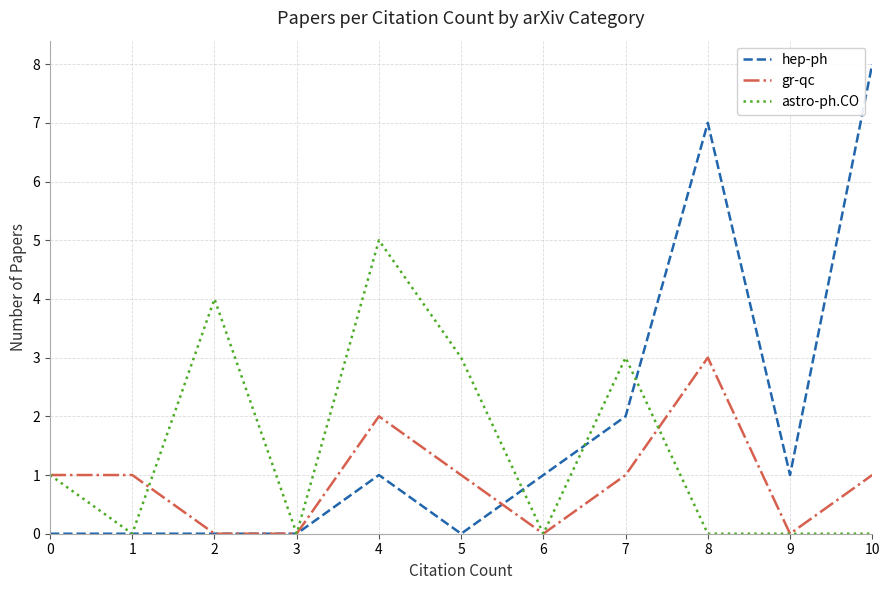

Rank the series by their maximum value, from lowest to highest.

gr-qc, astro-ph.CO, hep-ph